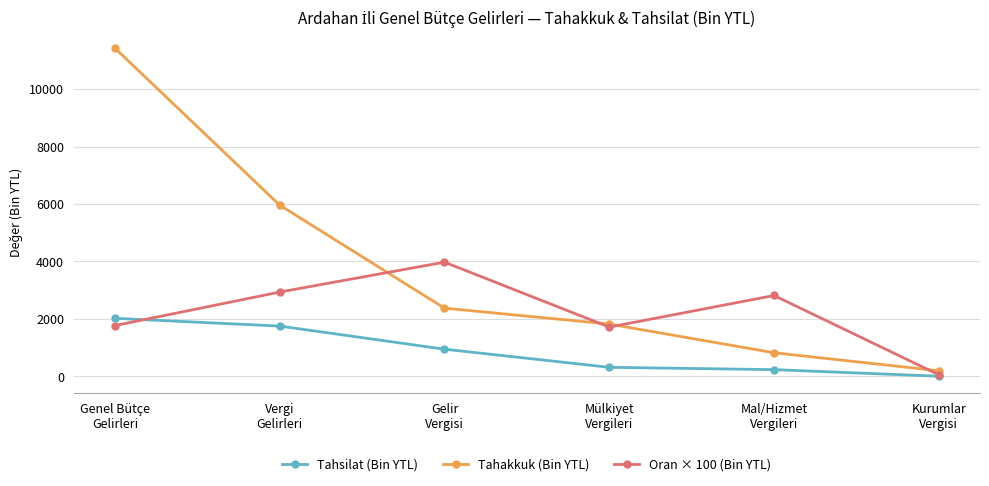

What is the sum of all Oran × 100 (Bin YTL) values?

13246.0